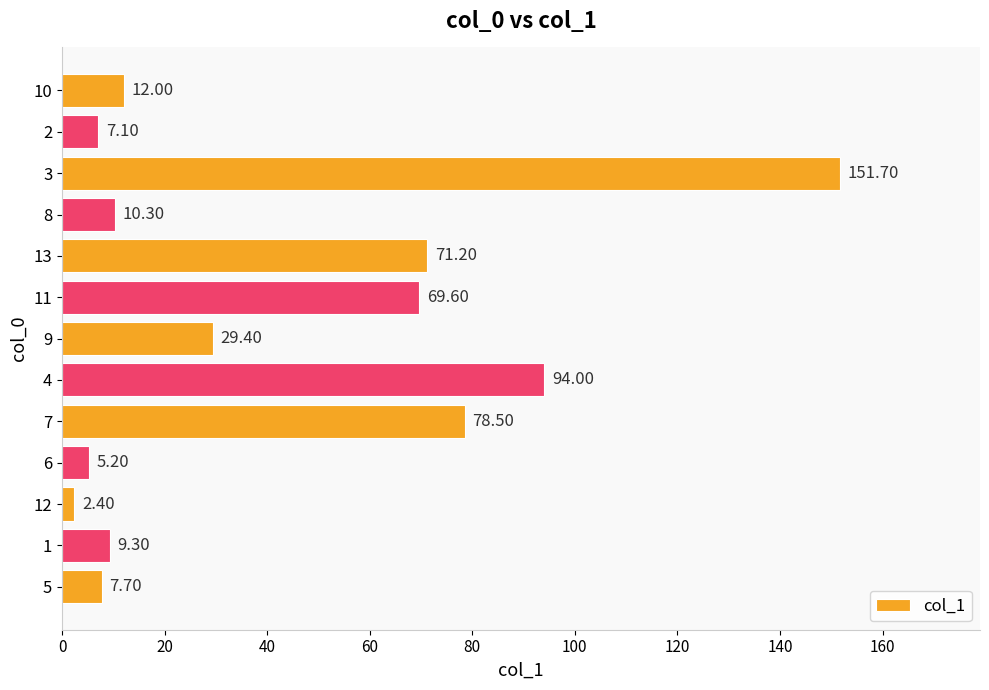

Which label corresponds to the smallest value in the chart?

12